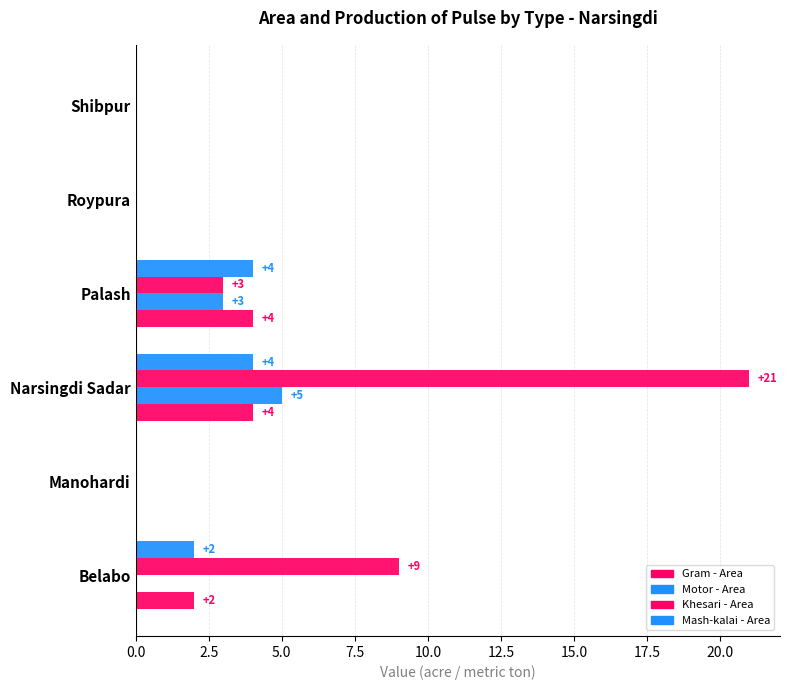

How many distinct data groups are displayed?

4